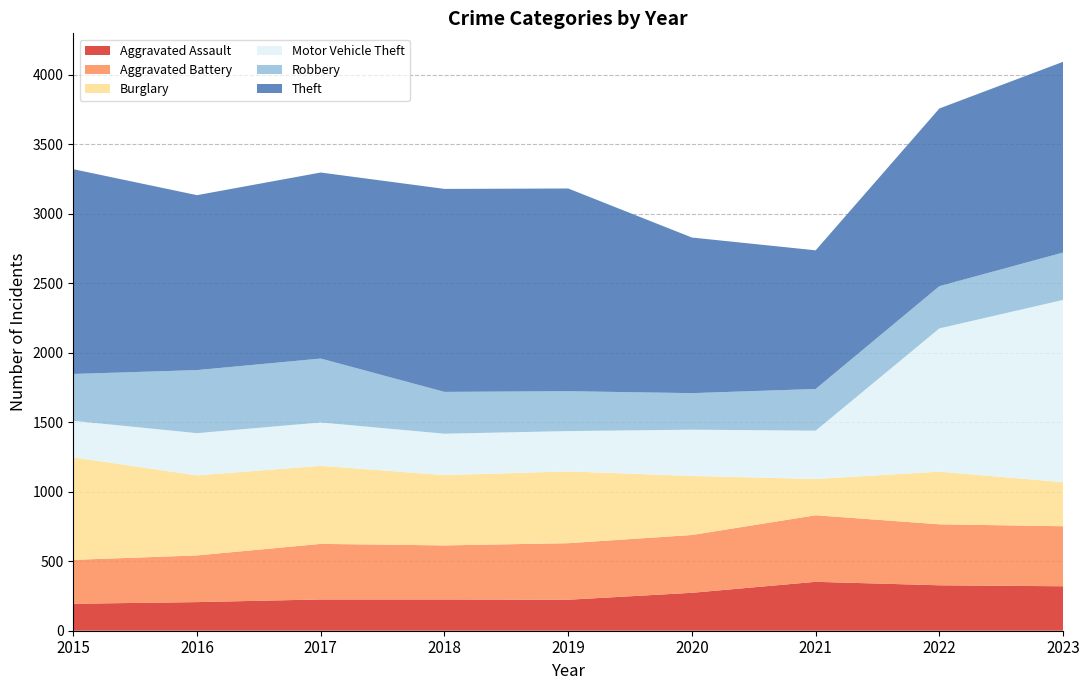

Reading left to right, what are all the values shown in this chart?

Aggravated Assault: 2015=194	2016=206	2017=225	2018=225	2019=223	2020=273	2021=352	2022=327	2023=320
Aggravated Battery: 2015=316	2016=336	2017=400	2018=389	2019=407	2020=416	2021=479	2022=439	2023=432
Burglary: 2015=738	2016=576	2017=562	2018=506	2019=517	2020=425	2021=261	2022=379	2023=317
Motor Vehicle Theft: 2015=263	2016=304	2017=312	2018=298	2019=290	2020=333	2021=348	2022=1031	2023=1312
Robbery: 2015=337	2016=454	2017=460	2018=301	2019=287	2020=263	2021=300	2022=304	2023=341
Theft: 2015=1474	2016=1259	2017=1339	2018=1461	2019=1459	2020=1120	2021=998	2022=1279	2023=1373